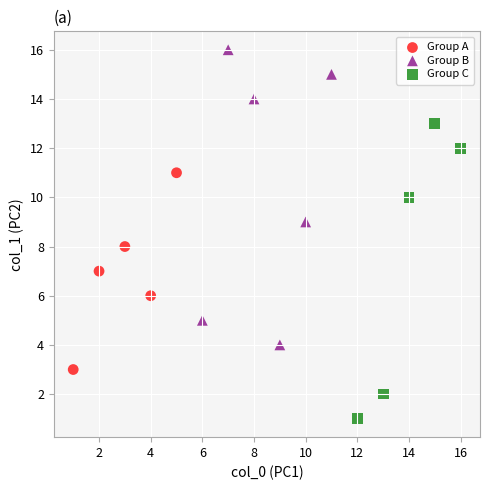

Which series reaches the maximum Y coordinate?

Group B